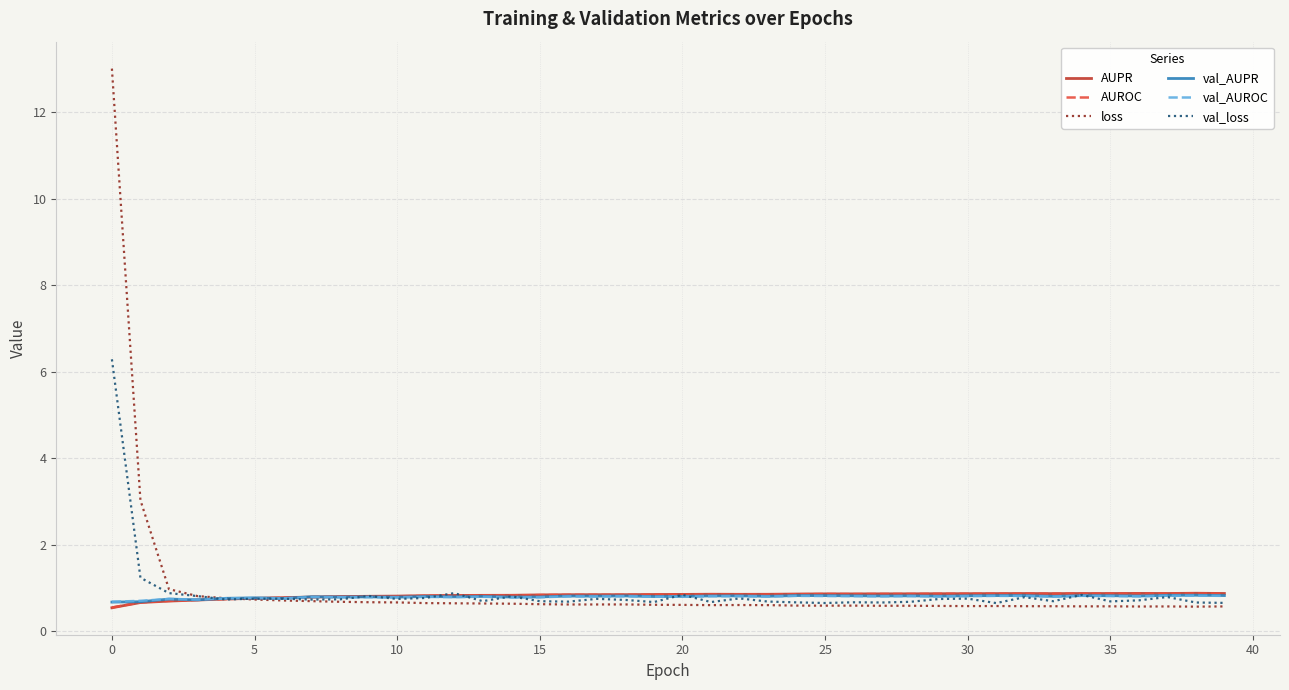

What is the smallest value displayed?

0.5